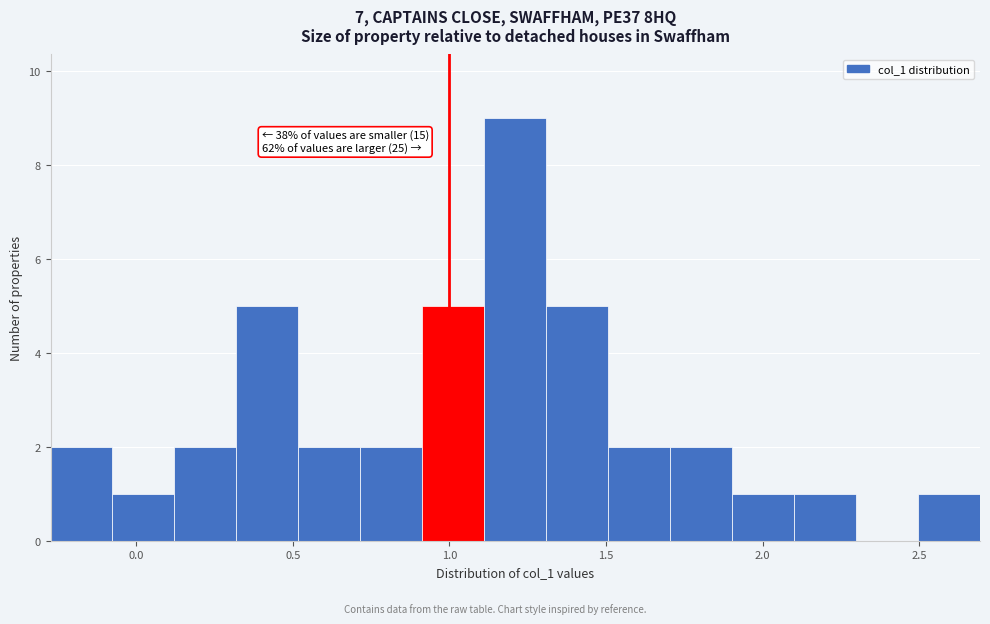

Around what value on the x-axis is the tallest bar? Give the approximate position of its centre, as read against the axis.

1.20